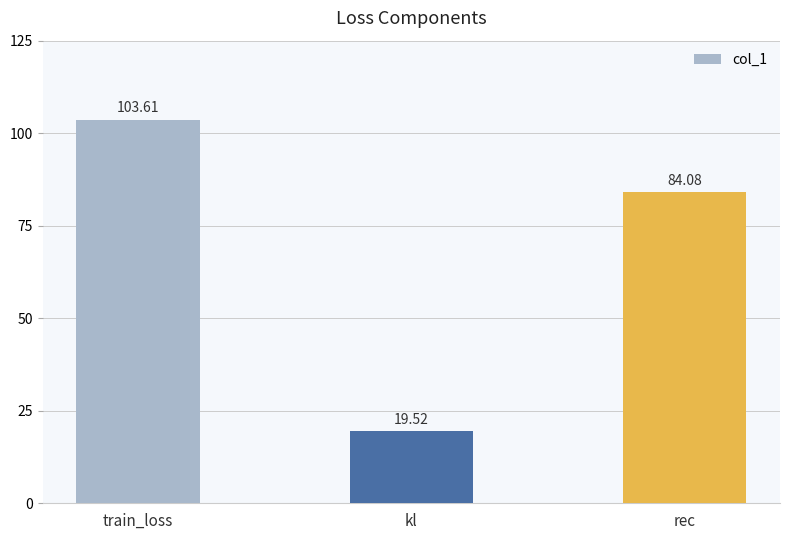

The value at rec is 84.1. True or false?

True